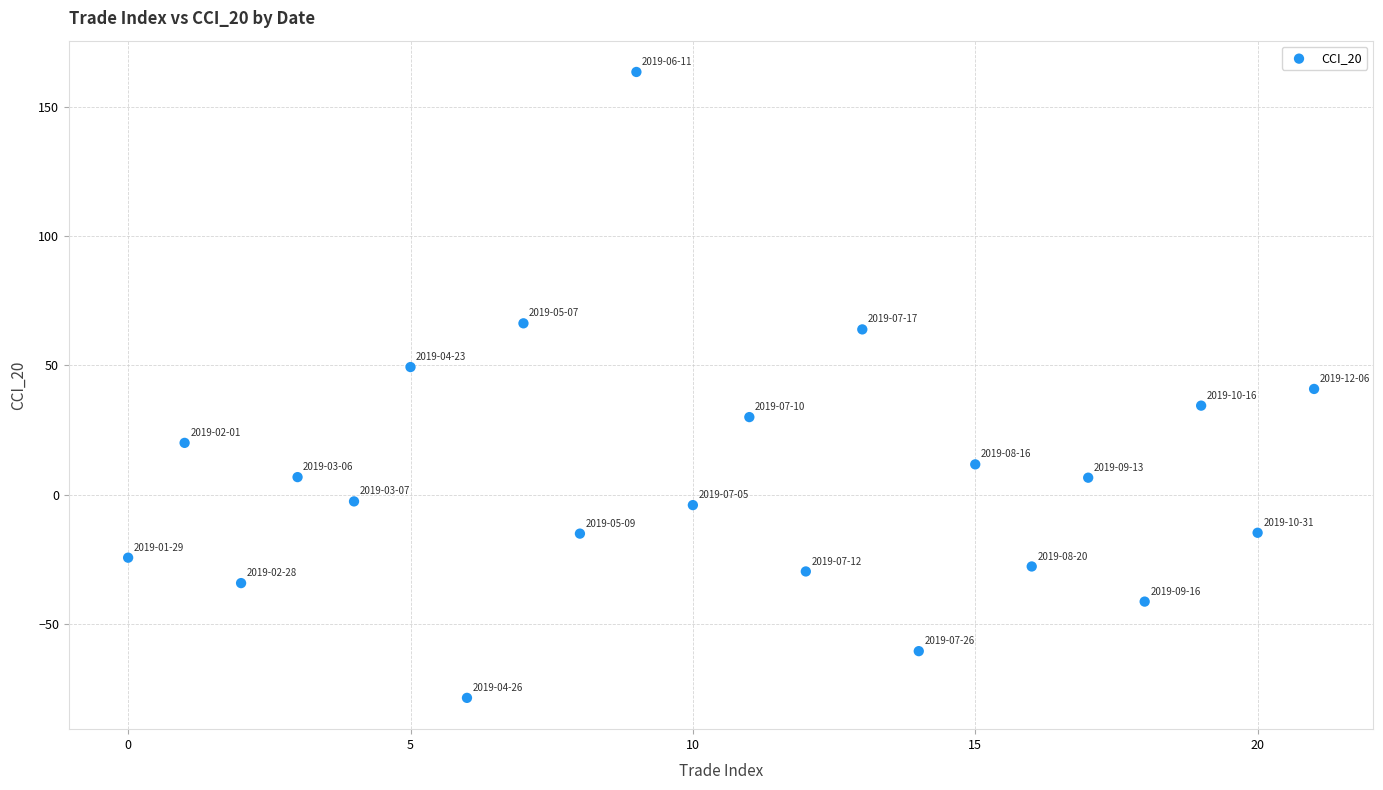

What is the range of Y values (max minus min)?

242.3